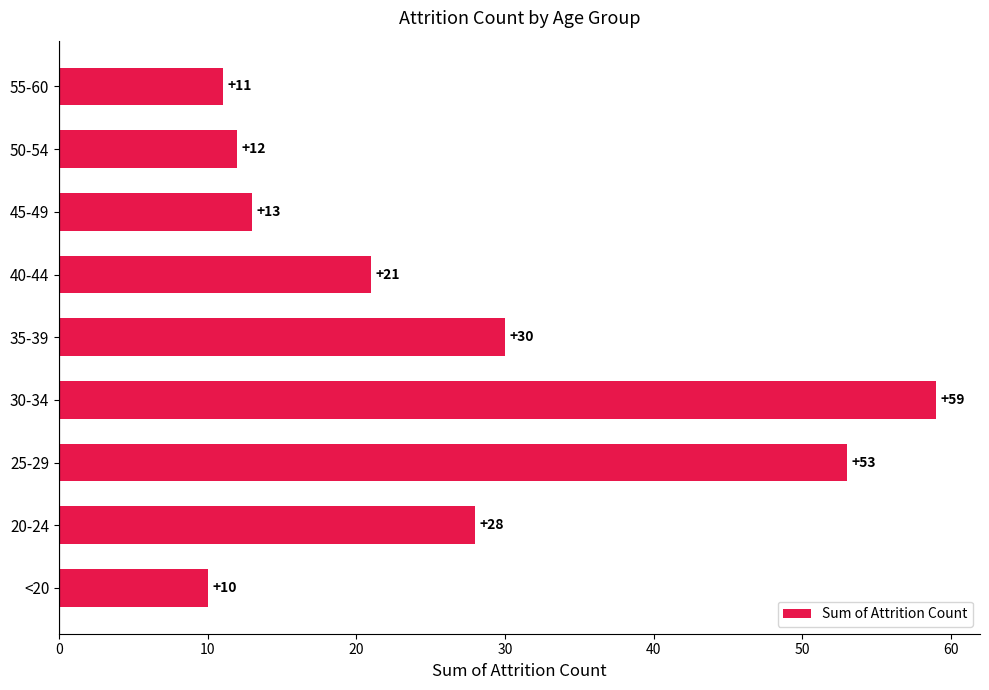

How many data points does each series have?

9